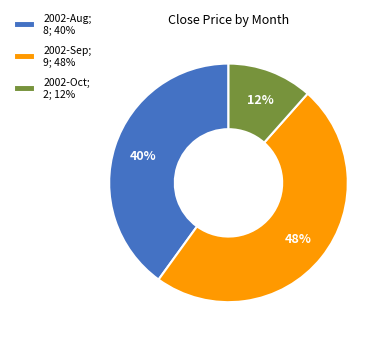

How many segments does this pie chart have?

3